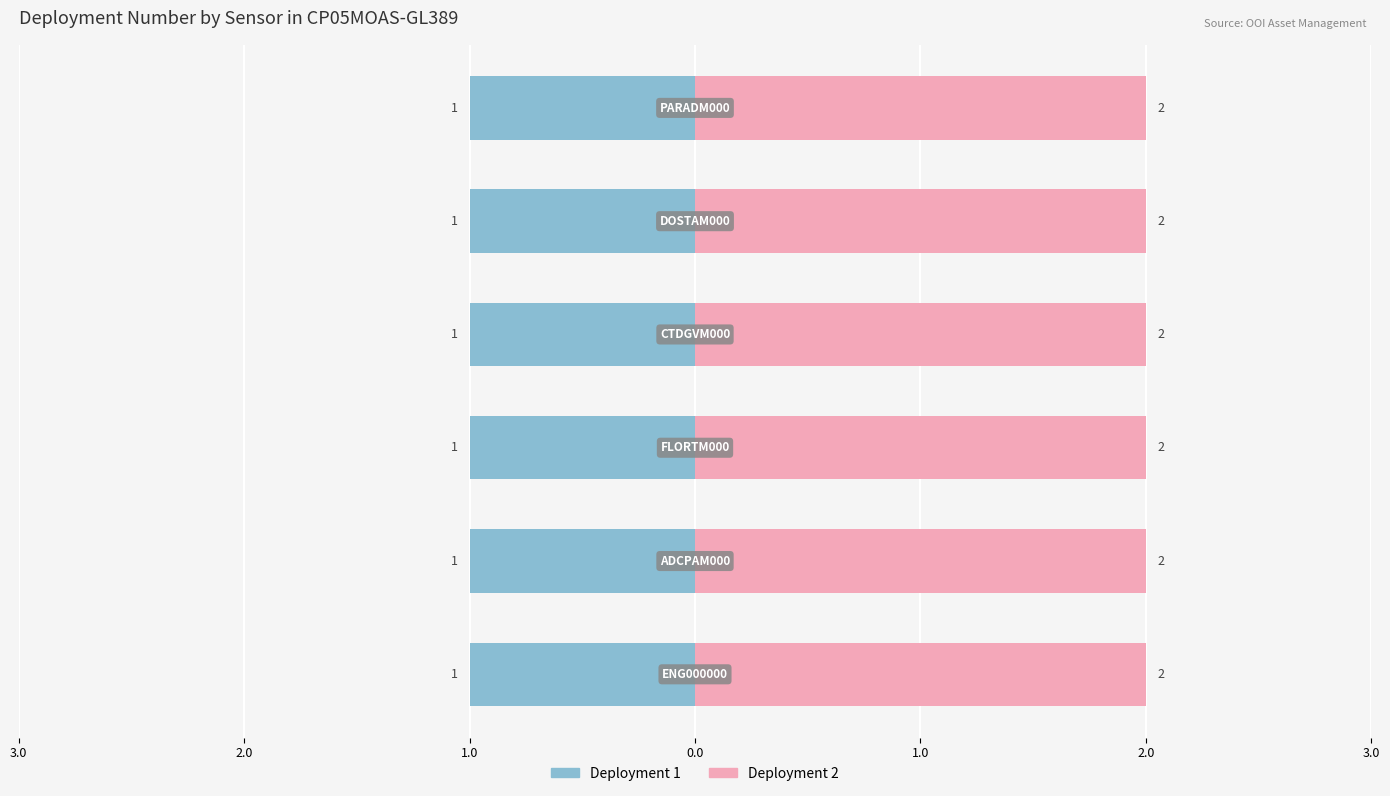

Is it true that Deployment 1 equals 1 at CTDGVM000?

True